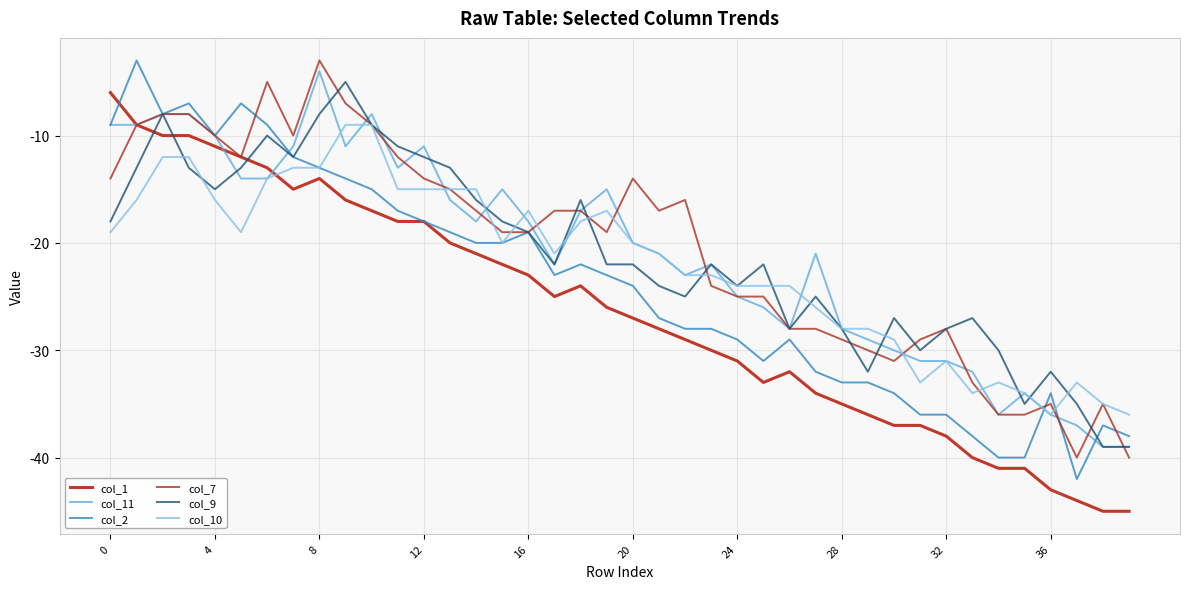

What are all the series names shown in the legend?

col_1, col_11, col_2, col_7, col_9, col_10